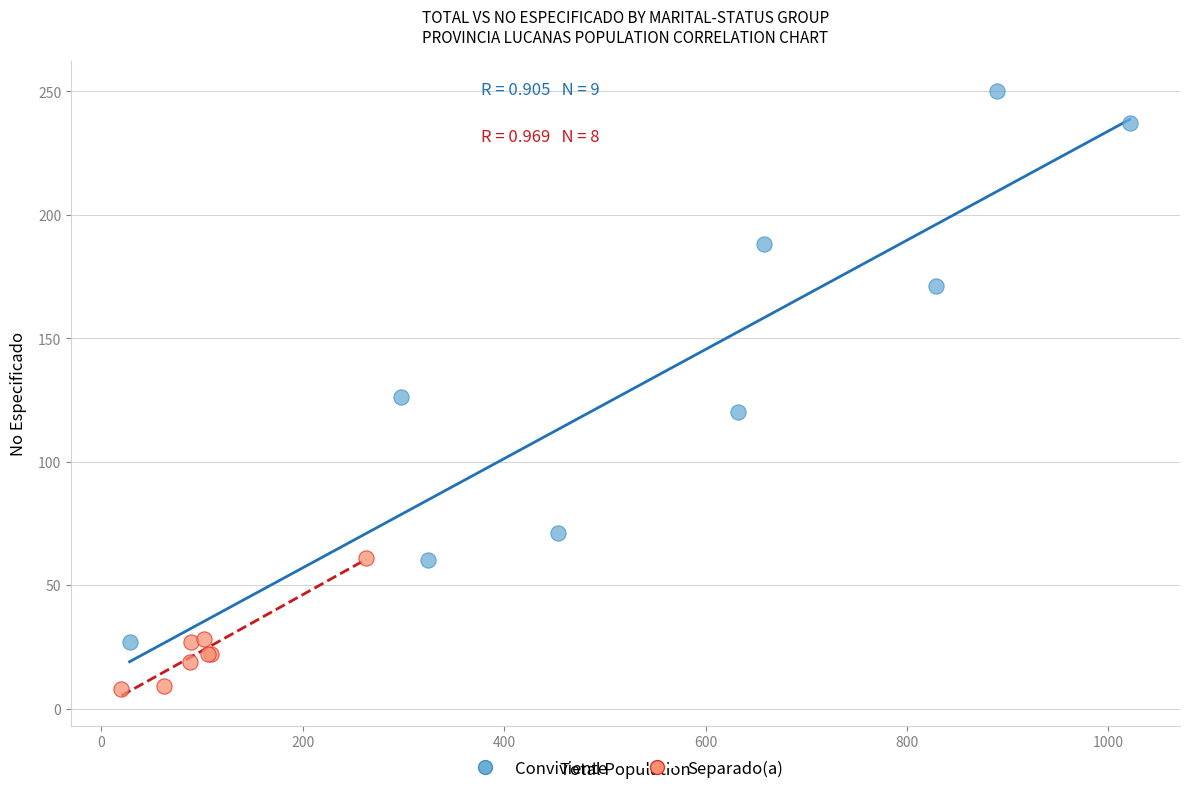

Which series has the largest Y range (max minus min)?

Conviviente